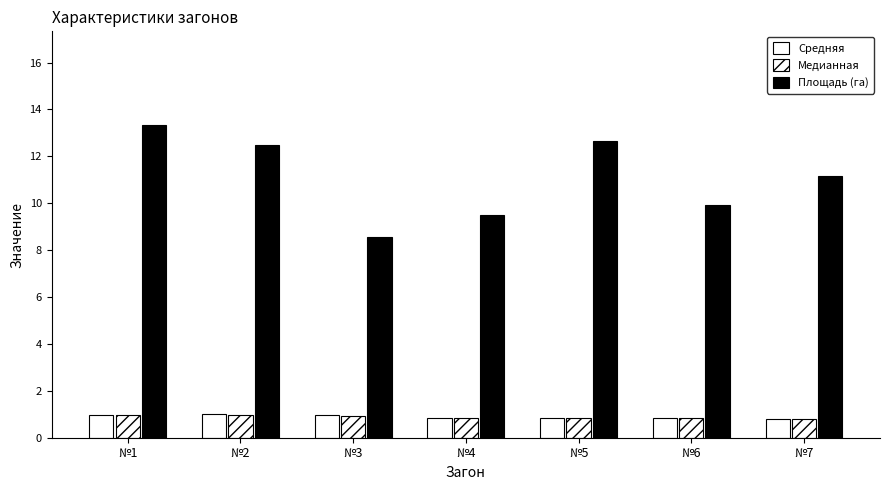

Between №5 and №6, which is larger?

№5